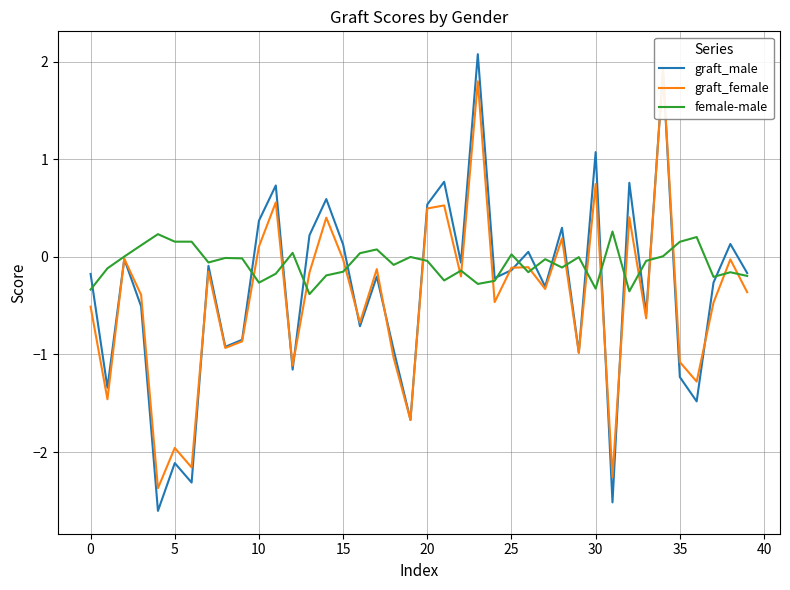

At how many categories does at least one series exceed 0?

26